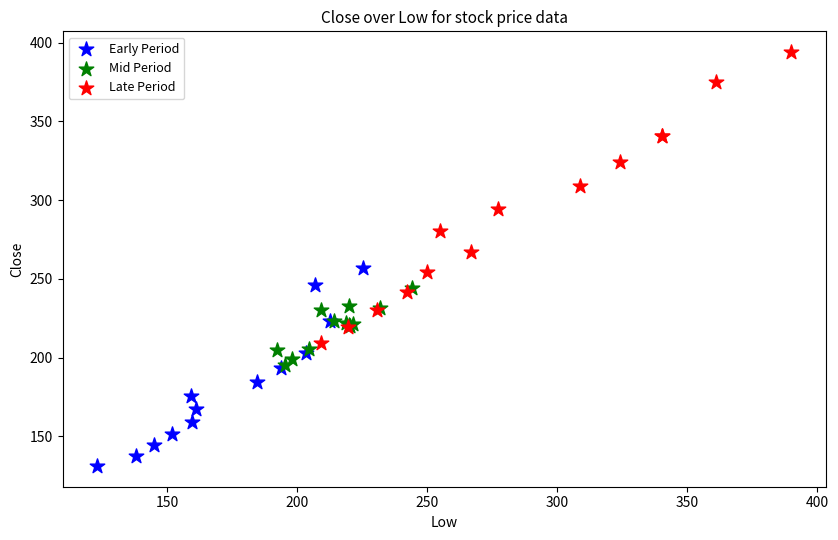

Which series reaches the minimum Y coordinate?

Early Period